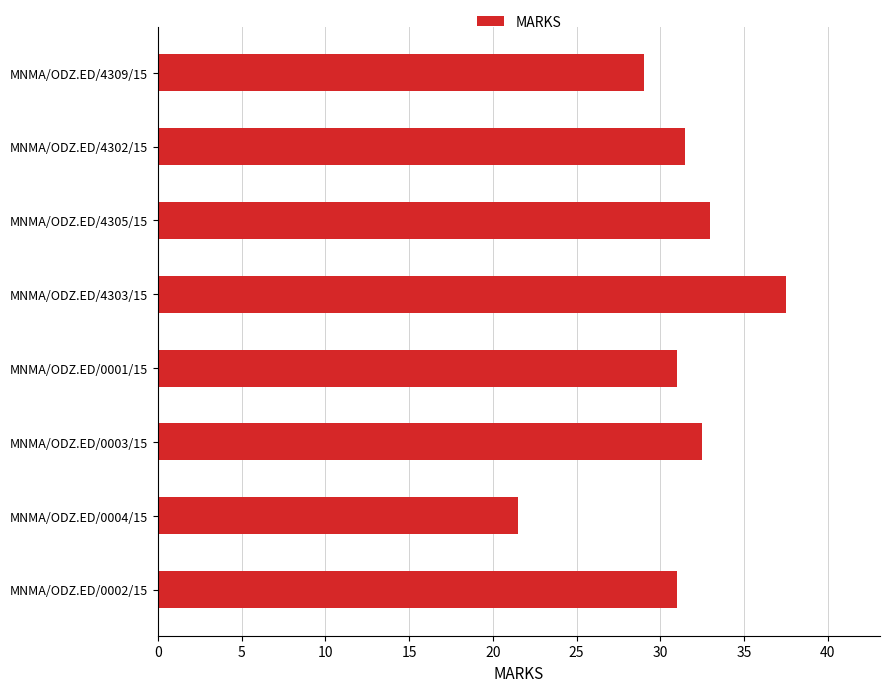

What is the change in value from MNMA/ODZ.ED/0003/15 to MNMA/ODZ.ED/0004/15?

-11.0